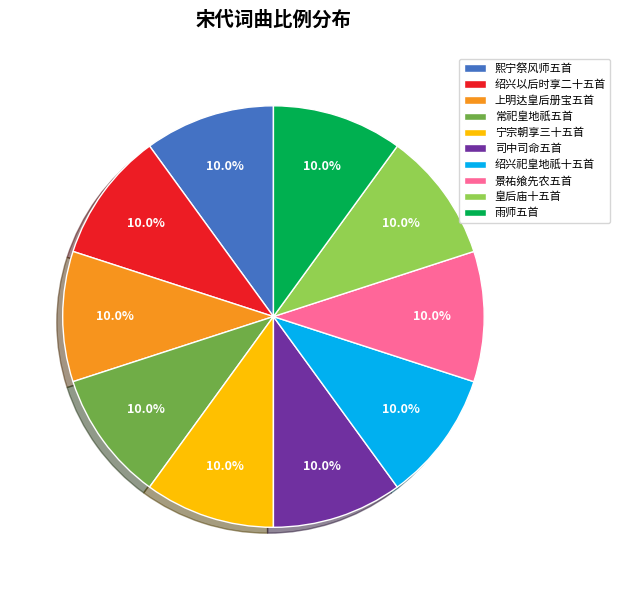

True or false: 皇后庙十五首 accounts for 16% of the total.

False